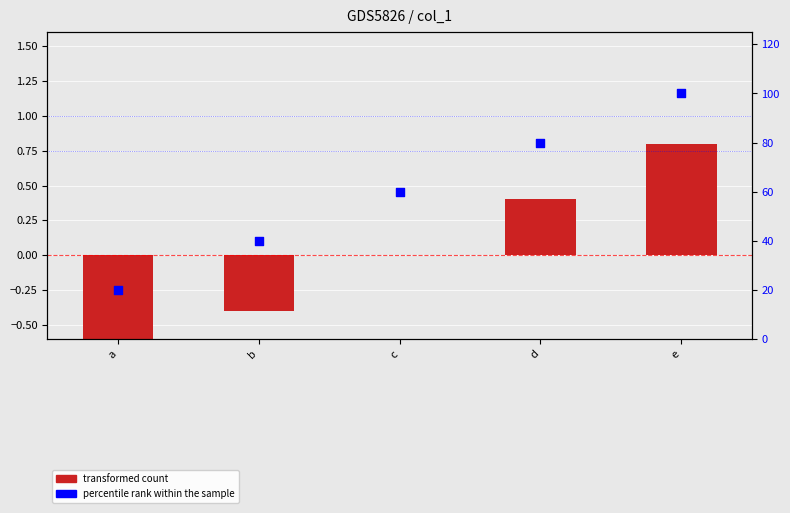

At how many categories does at least one series exceed 59?

3